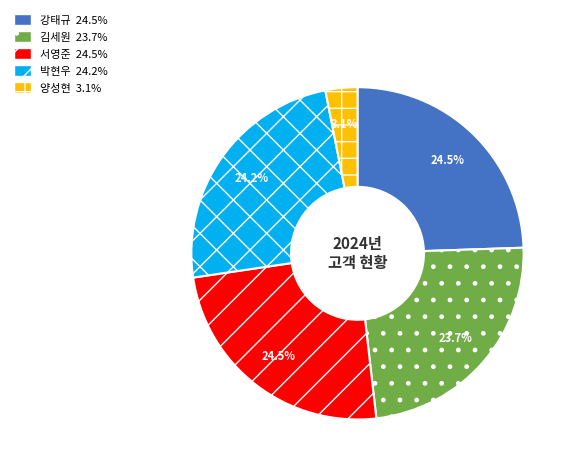

Does 김세원 account for over 50% of the chart?

No